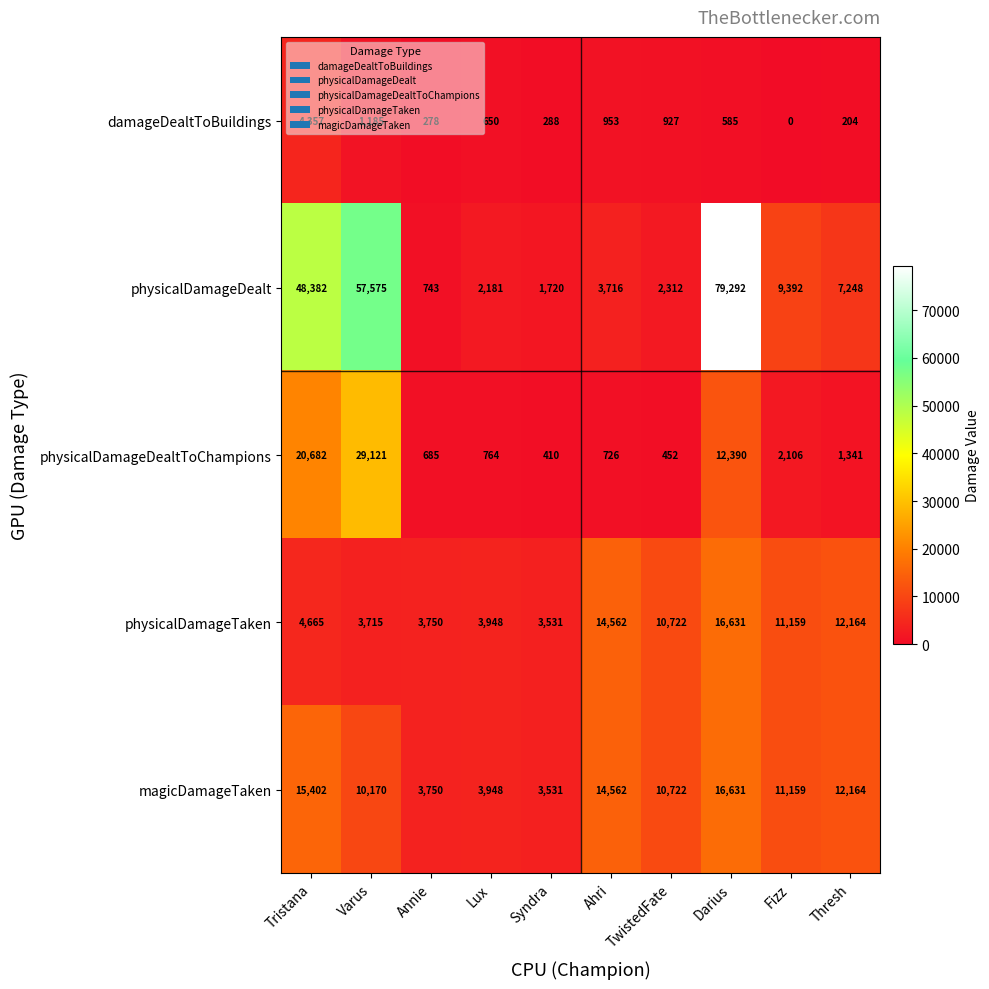

Which series has the widest spread of values?

physicalDamageDealt